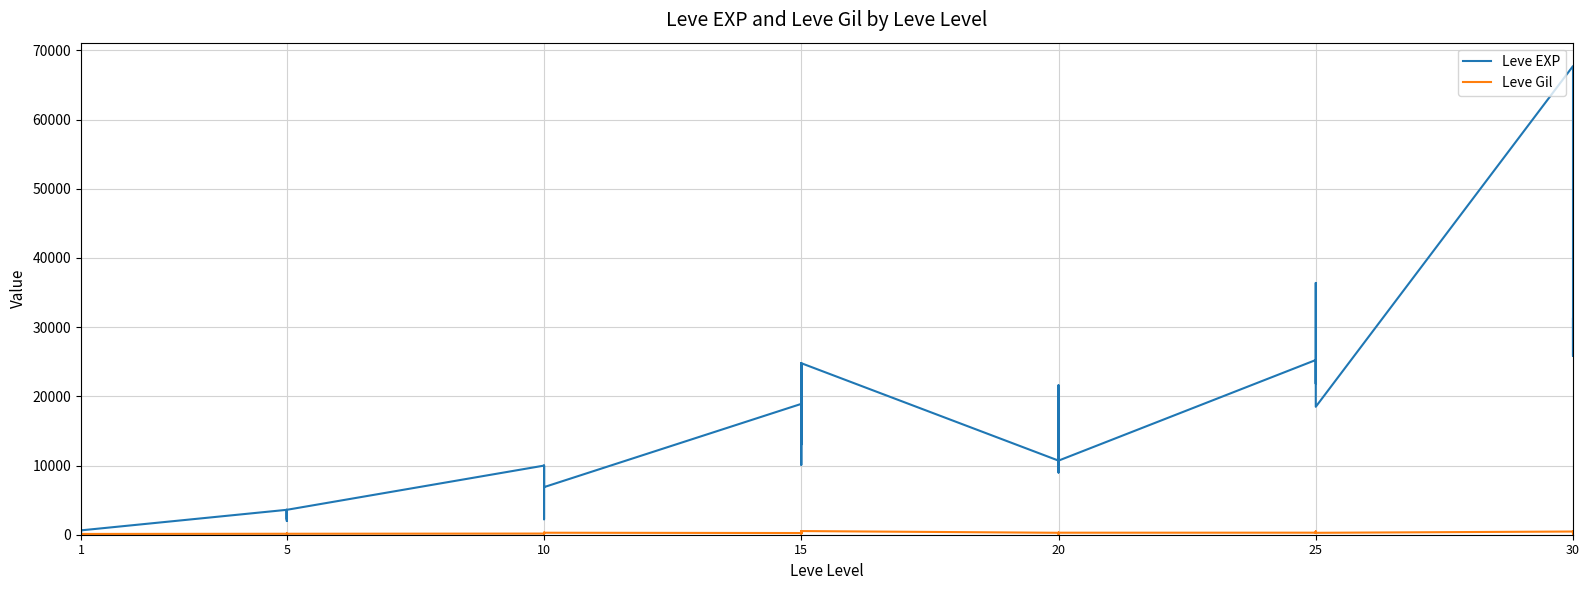

What is the label of the 12th point from the right?

28